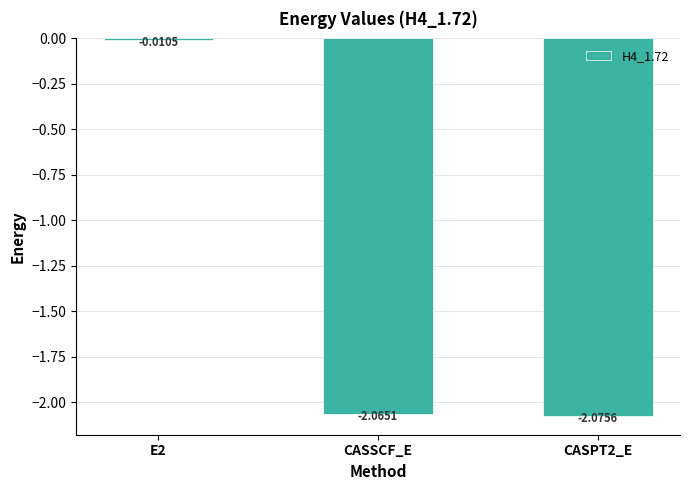

Rank the categories by value from lowest to highest.

CASPT2_E, CASSCF_E, E2